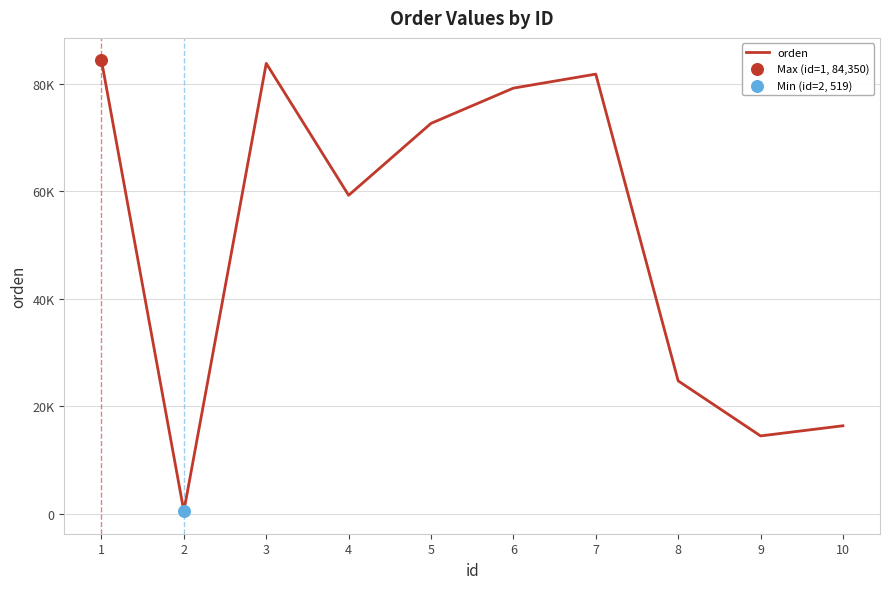

Approximately how many times larger is the value at 8 compared to 2?

47.7